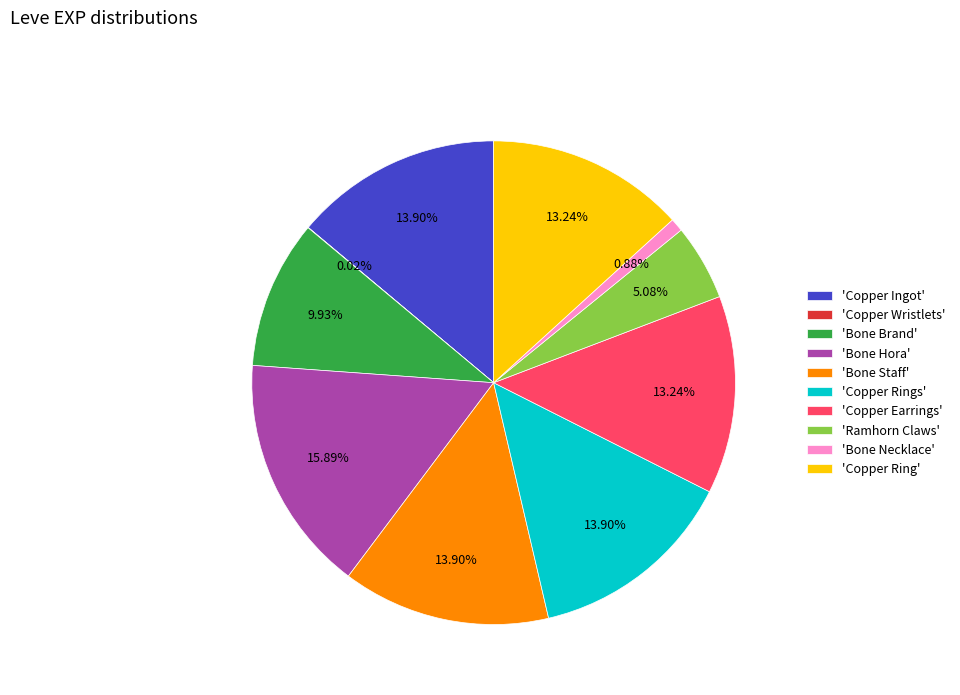

Is there a majority slice in this chart?

No